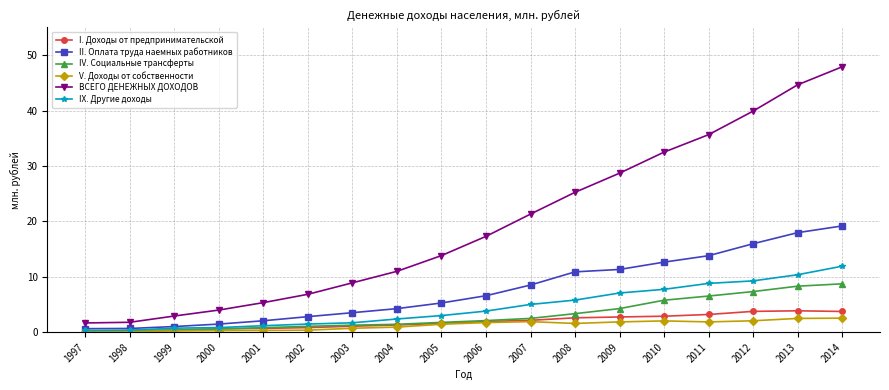

Does the chart have visible grid lines?

Yes